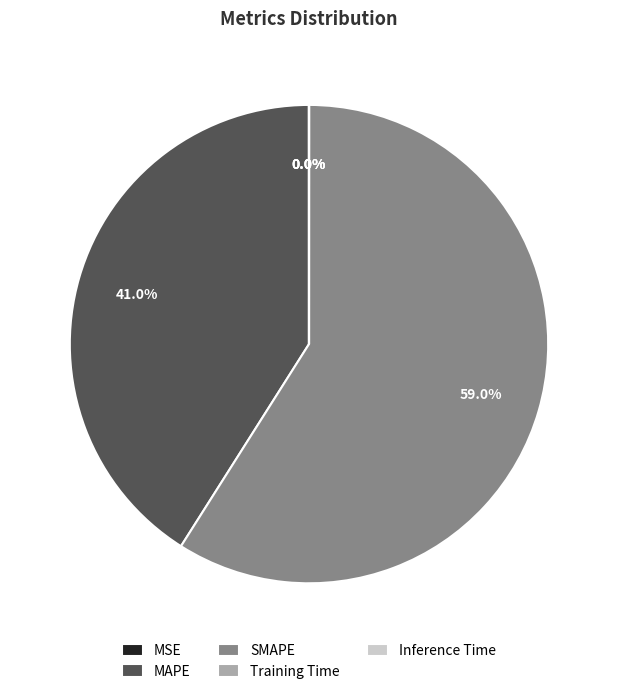

Which category has the biggest portion of the pie?

SMAPE